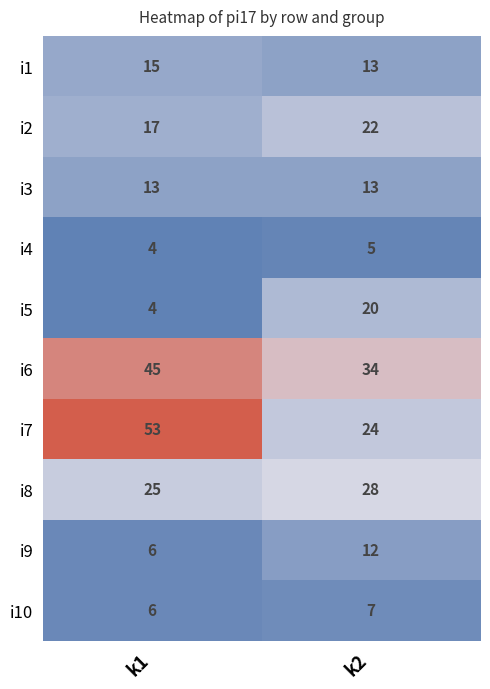

What is the difference between the highest and lowest values at k1?

49